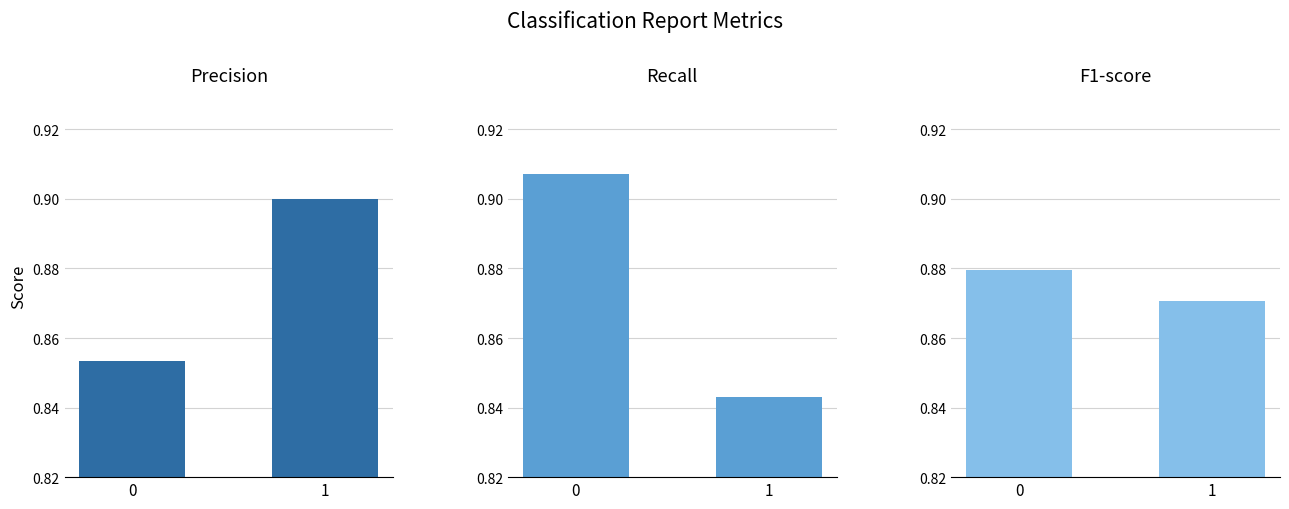

At 1, list the series in order from largest to smallest.

precision, f1-score, recall